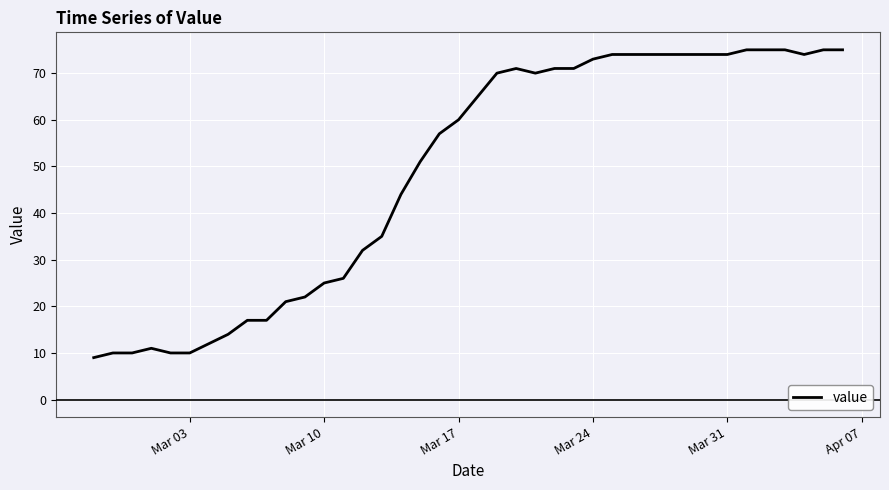

What is the difference between the maximum and minimum values?

66